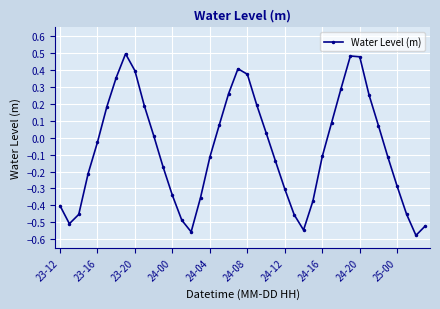

How many data points does each series have?

40